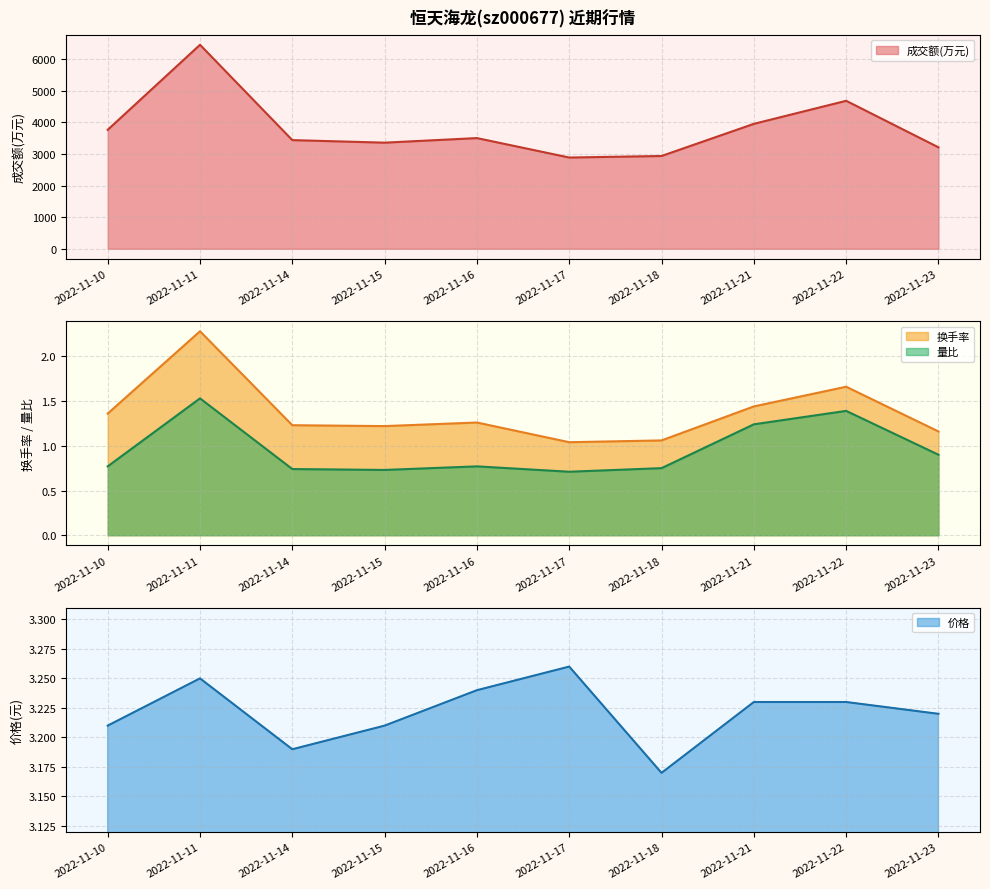

How many 量比 values are between 0 and 1?

7